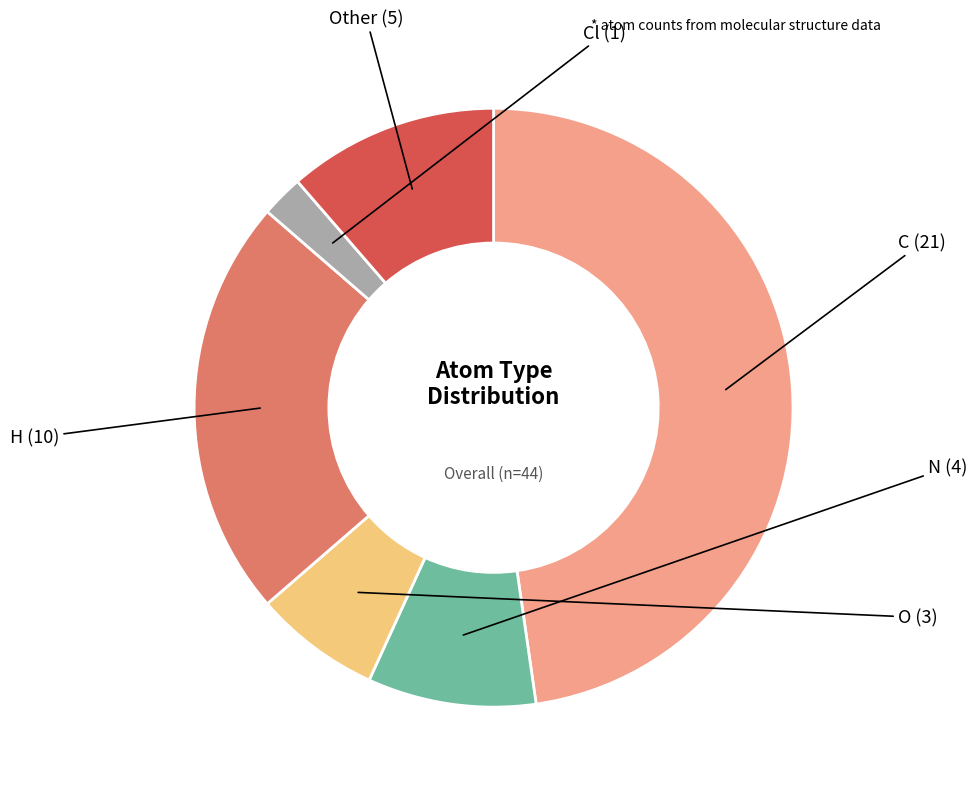

Does any single category account for the majority?

No